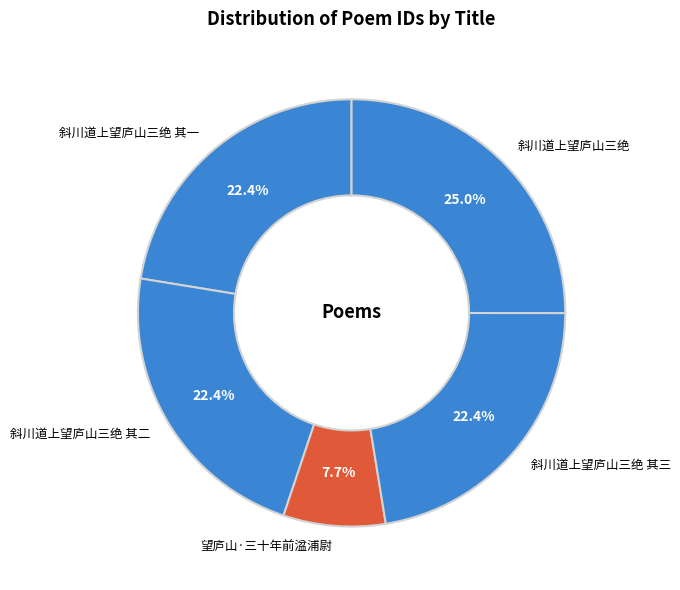

True or false: 斜川道上望庐山三绝 其三 accounts for 22% of the total.

True